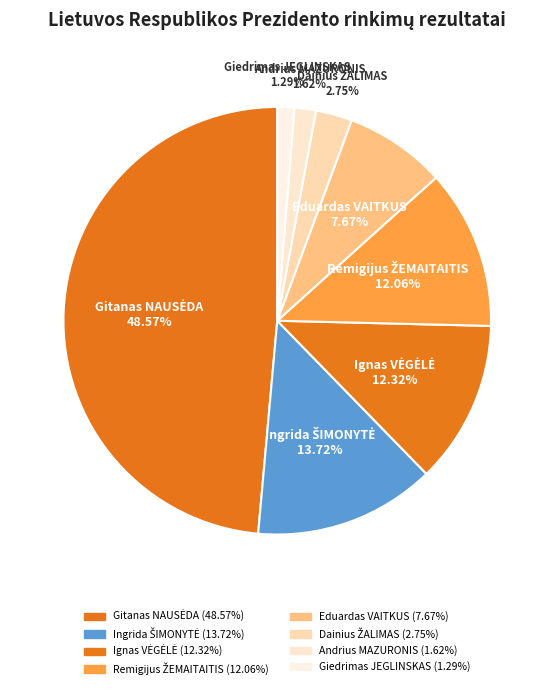

Combined, do Remigijus ŽEMAITAITIS and Eduardas VAITKUS account for over 50%?

No